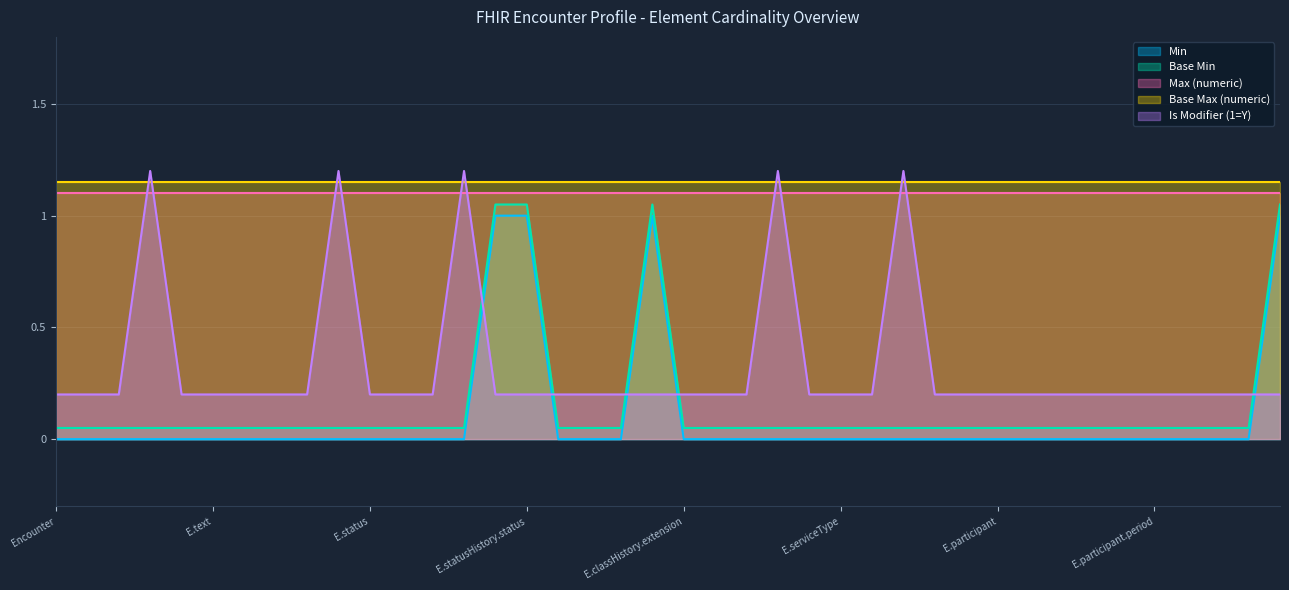

What is the difference between the maximum and second lowest values in the Is Modifier (1=Y) series?

1.0